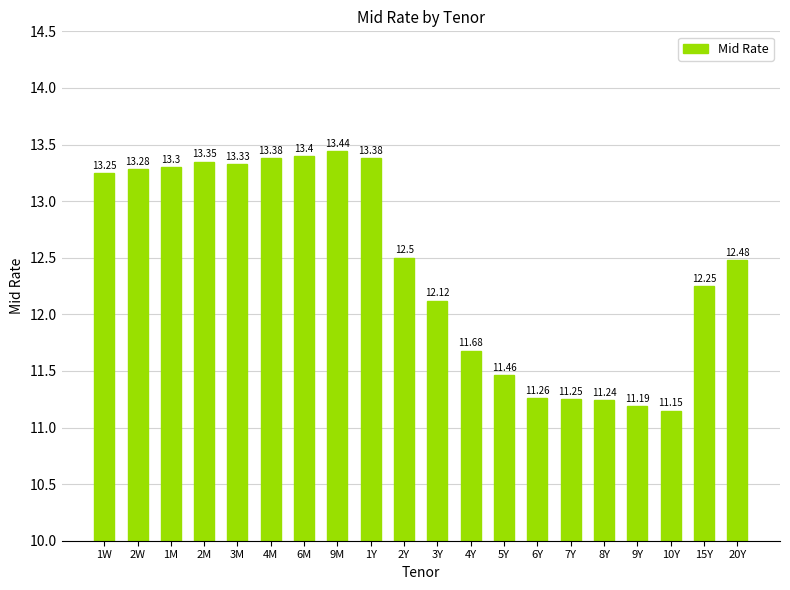

What is the label of the 6th bar from the right?

7Y